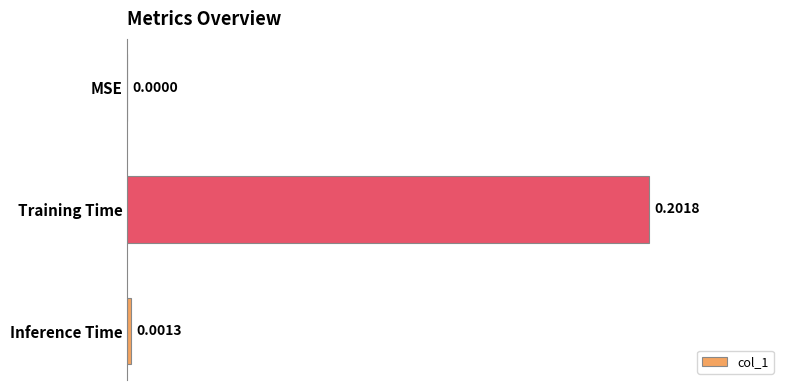

Which category has the highest value across all series?

Training Time